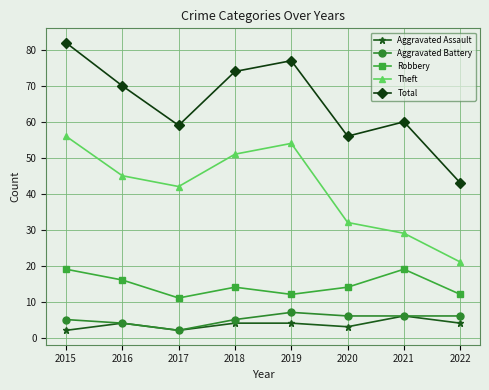

Is it true that Total equals 77 at 2019?

True